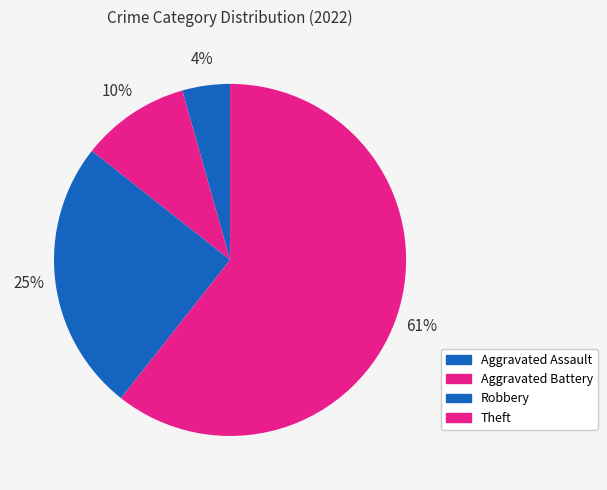

How many segments does this pie chart have?

4